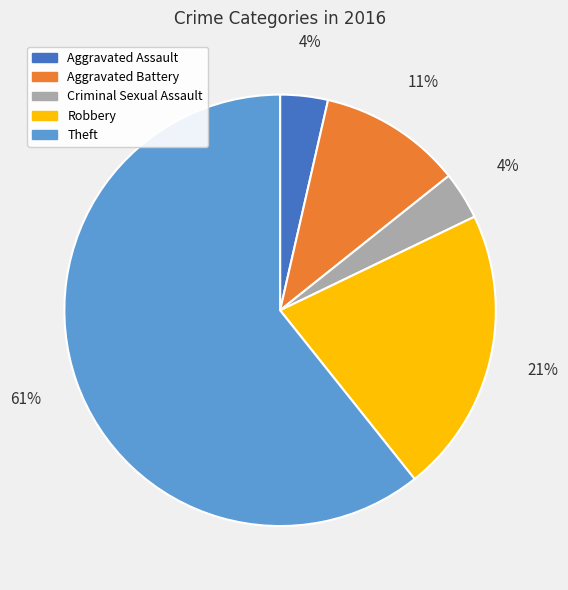

Does any single category account for the majority?

Yes